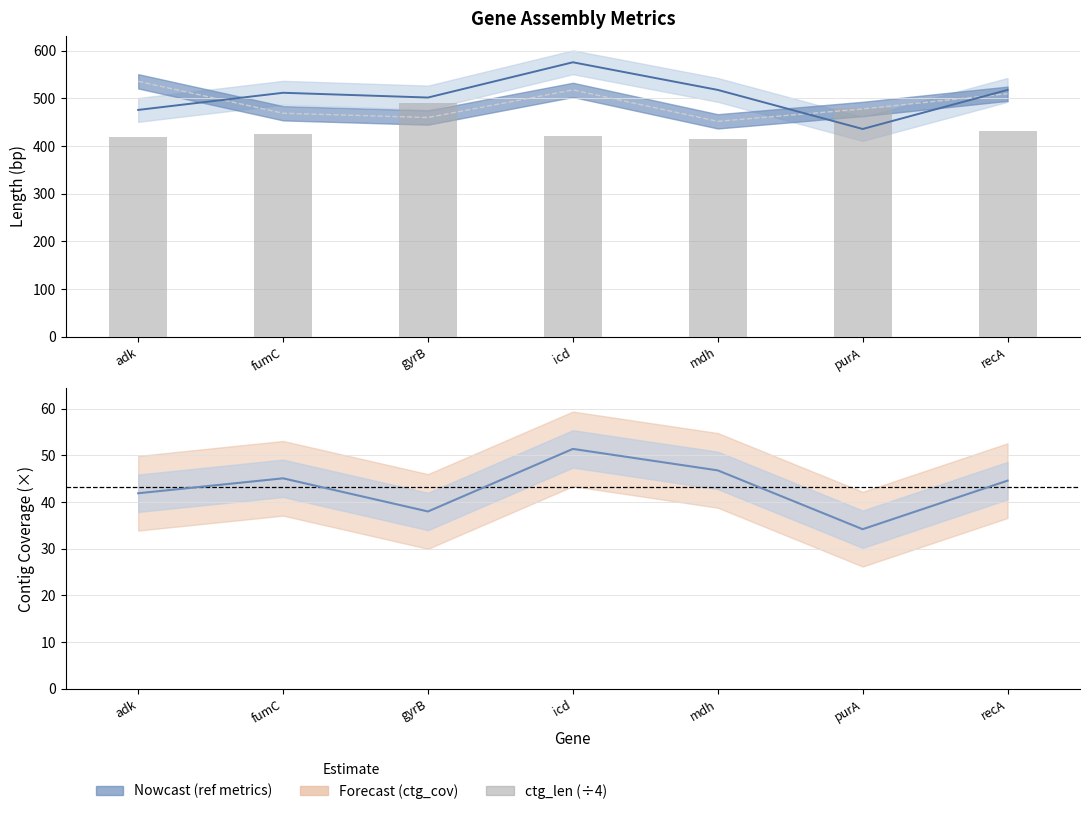

Reading right to left, what are all the values shown in this chart?

ctg_len (÷4): 432.2	480.0	414.2	421.8	490.8	425.5	419.5
ctg_cov: 44.6	34.2	46.8	51.4	38.0	45.1	41.9